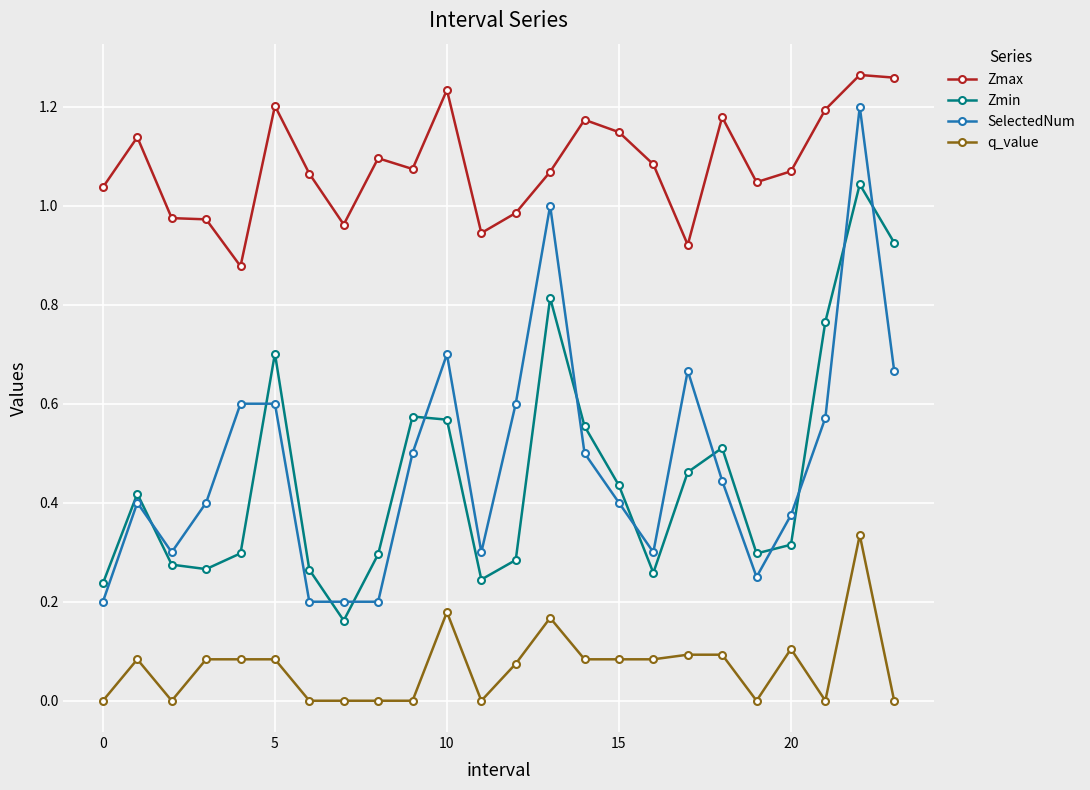

True or false: q_value has more than 1 interior local peaks.

True